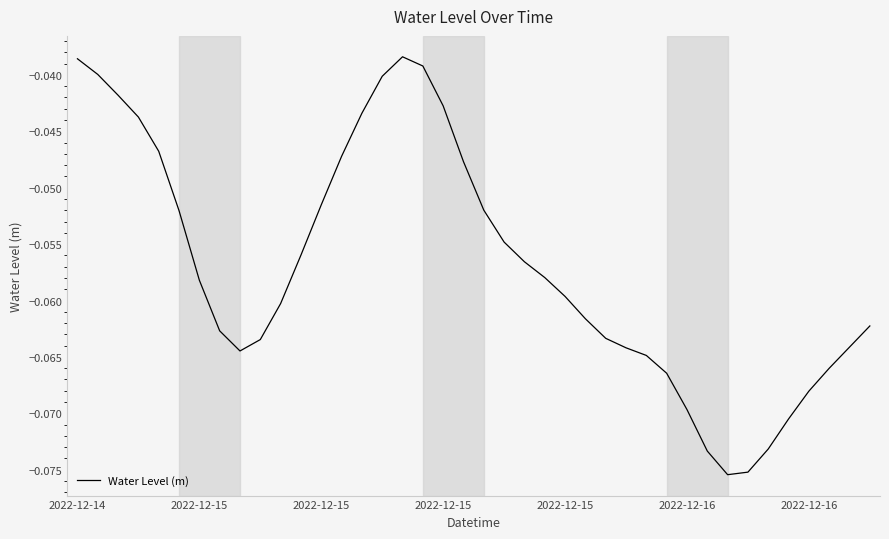

Does the chart have visible grid lines?

No